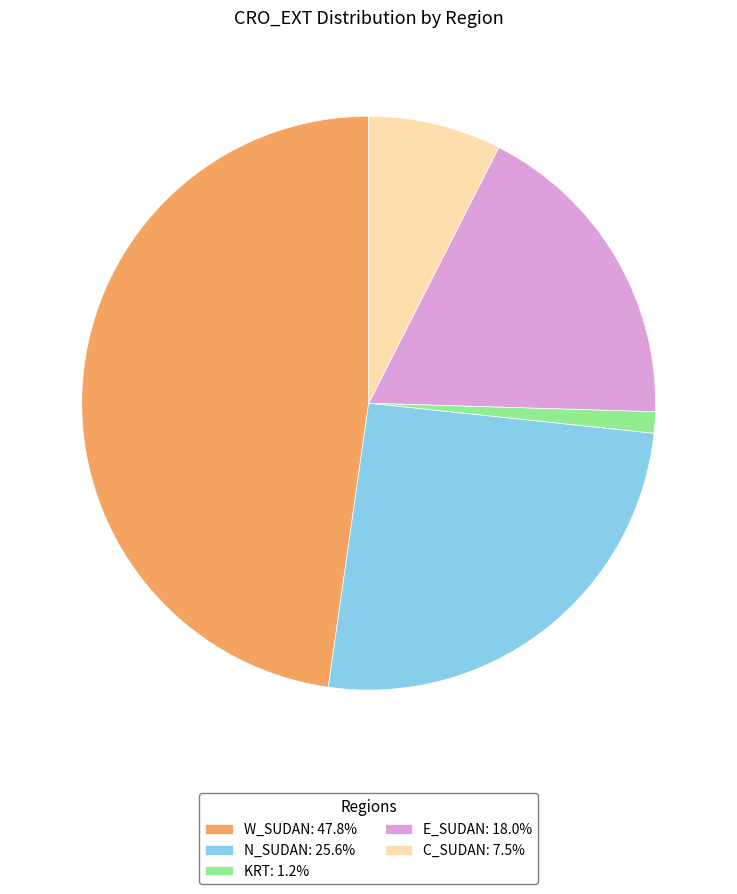

Count the number of slices in the pie.

5